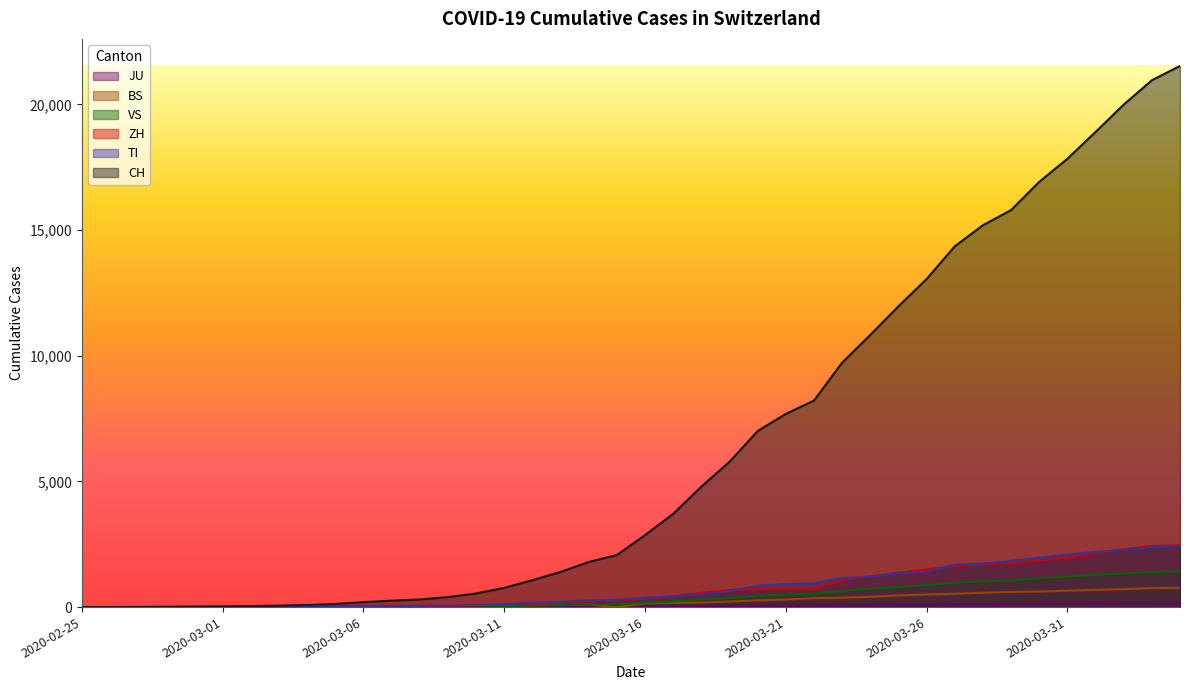

Which category has the lowest value across all series?

2020-02-25